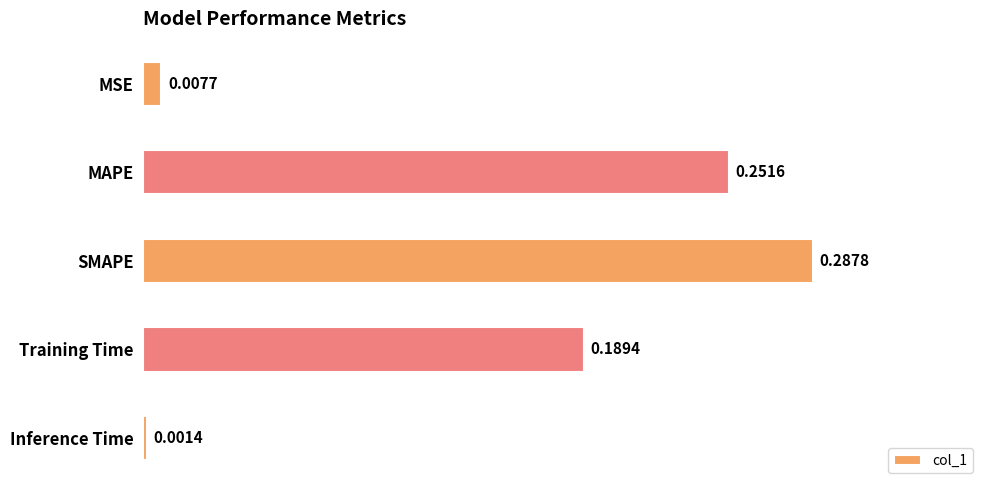

What is the label of the 4th bar from the bottom?

MAPE